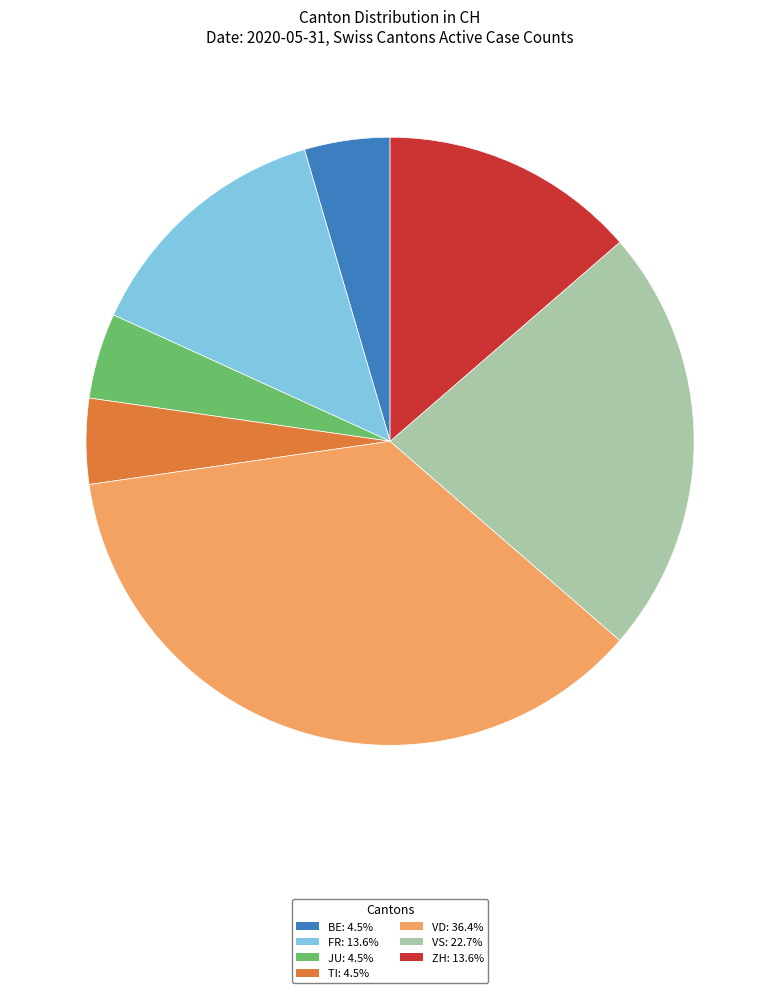

Is there any slice that represents more than half of the pie?

No